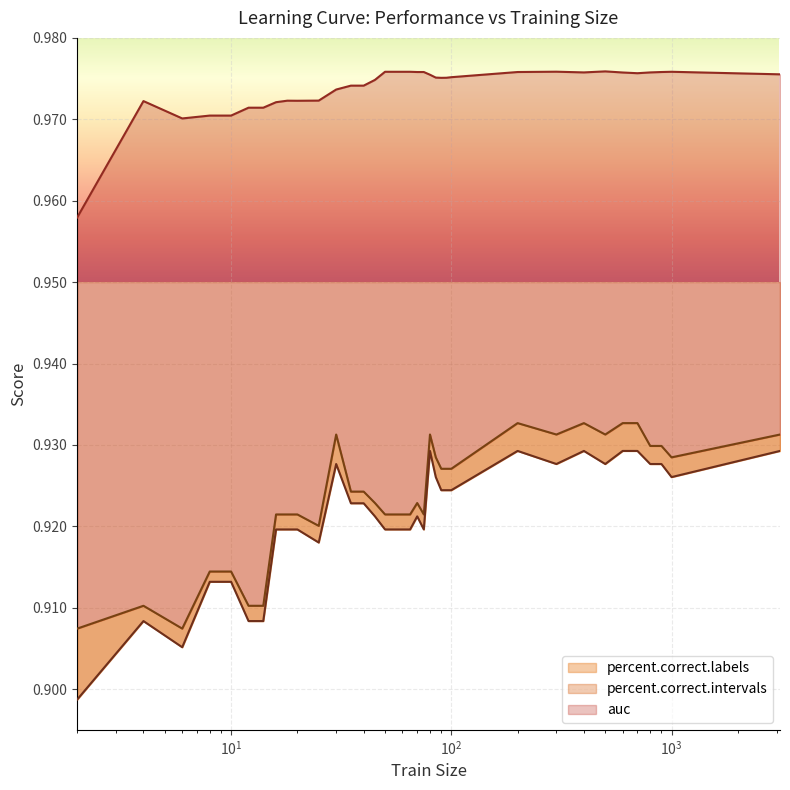

Is it true that percent.correct.intervals equals 0.9 at 10?

True